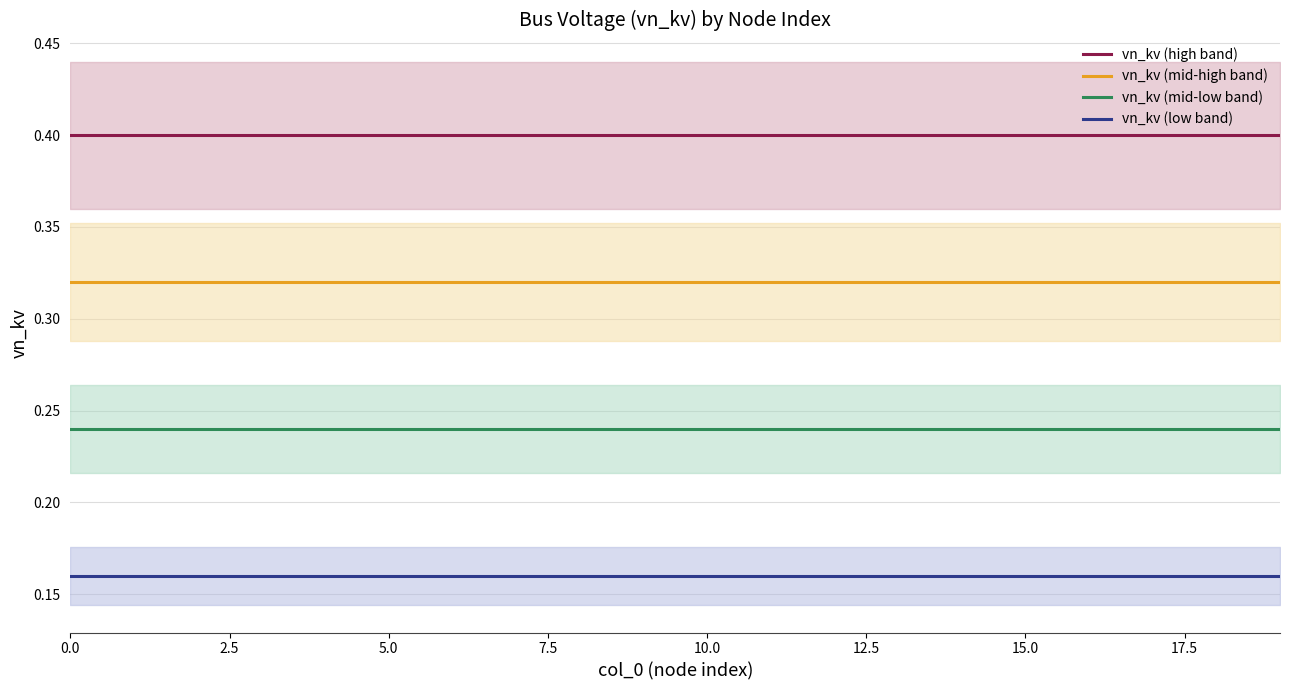

Which has a higher value, 18 or 10?

18